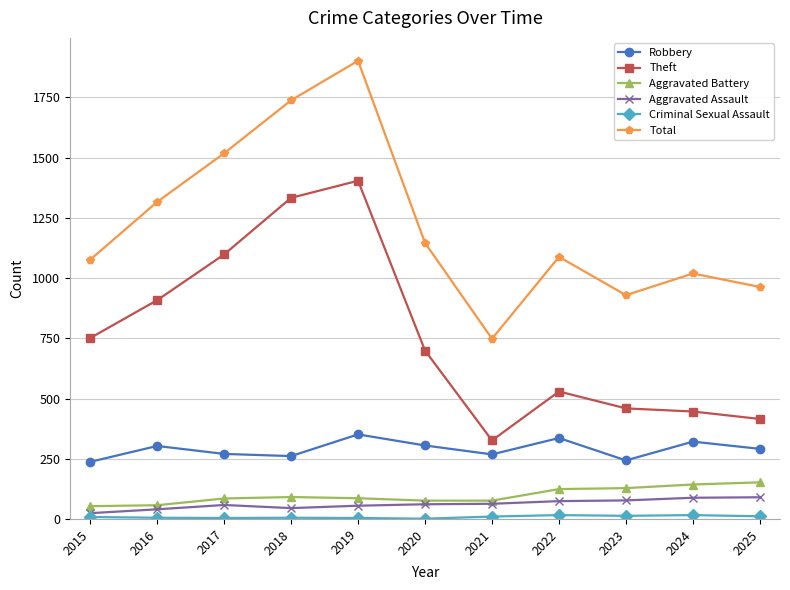

The Total series shows 748 at 2021. True or false?

True